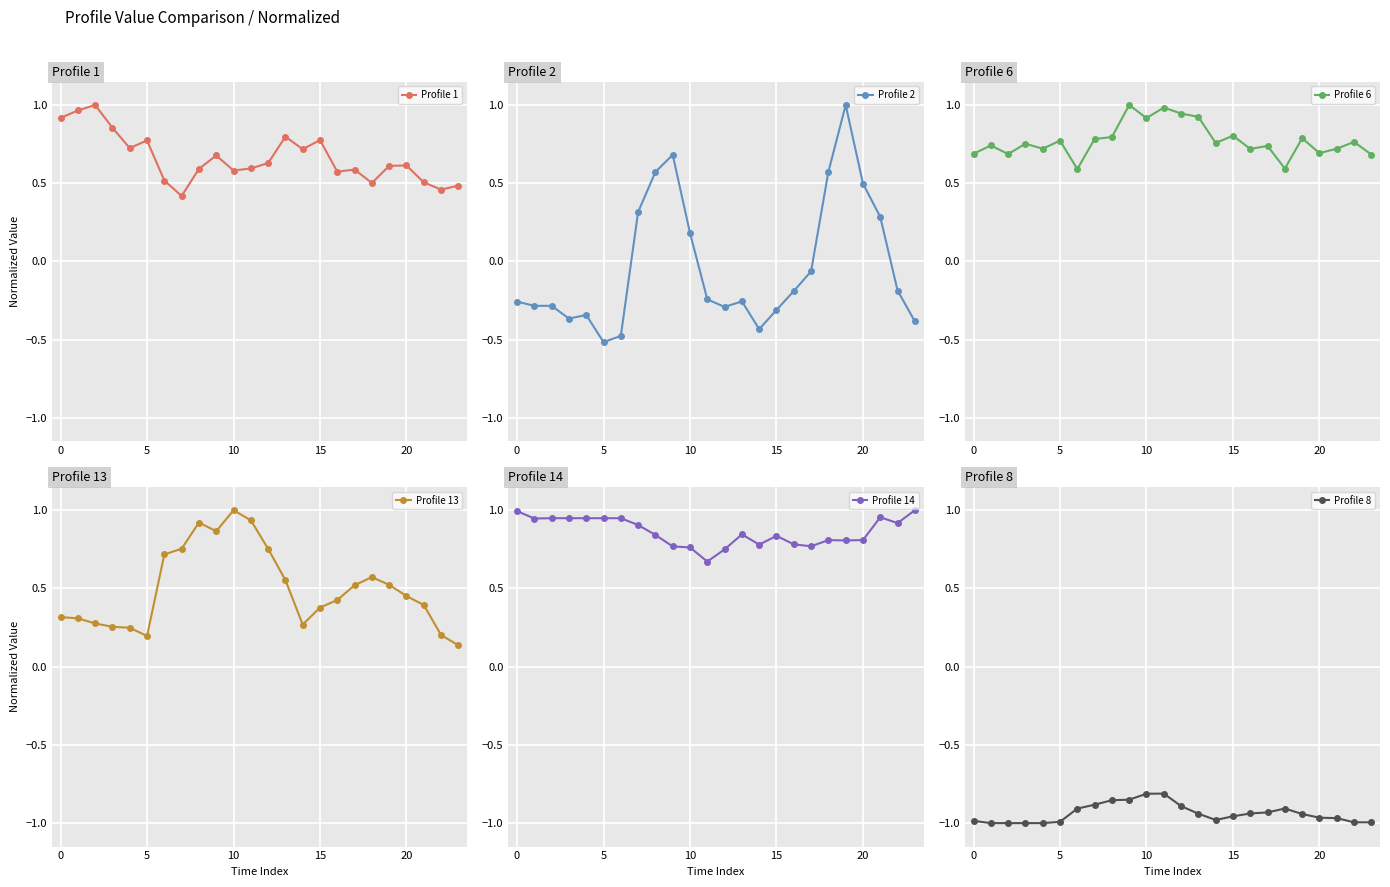

True or false: Profile 13 has a value of 0.9 at 8.

True